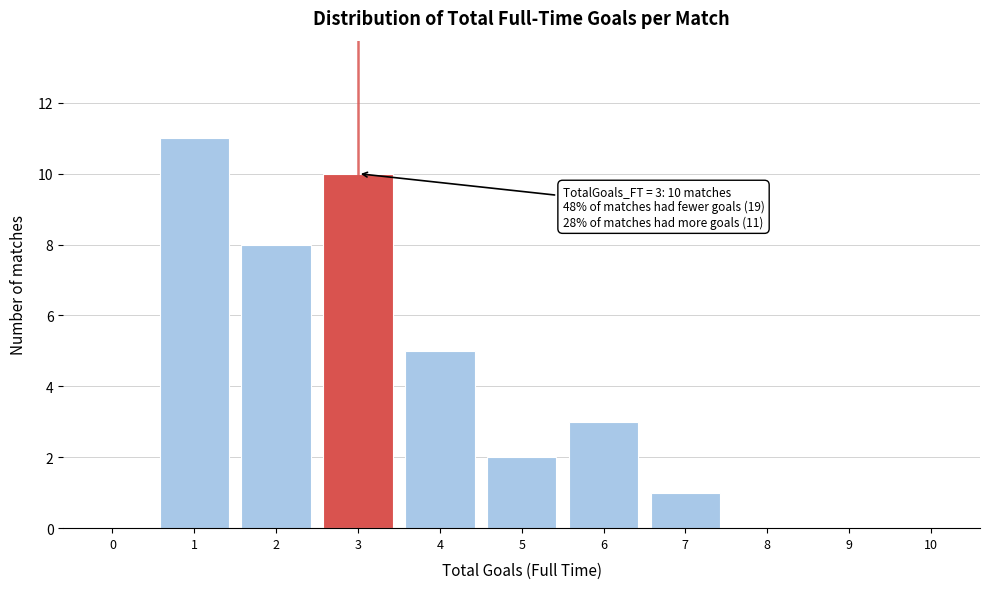

Reading right to left, extract all data points from this chart.

10=0	9=0	8=0	7=1	6=3	5=2	4=5	3=10	2=8	1=11	0=0